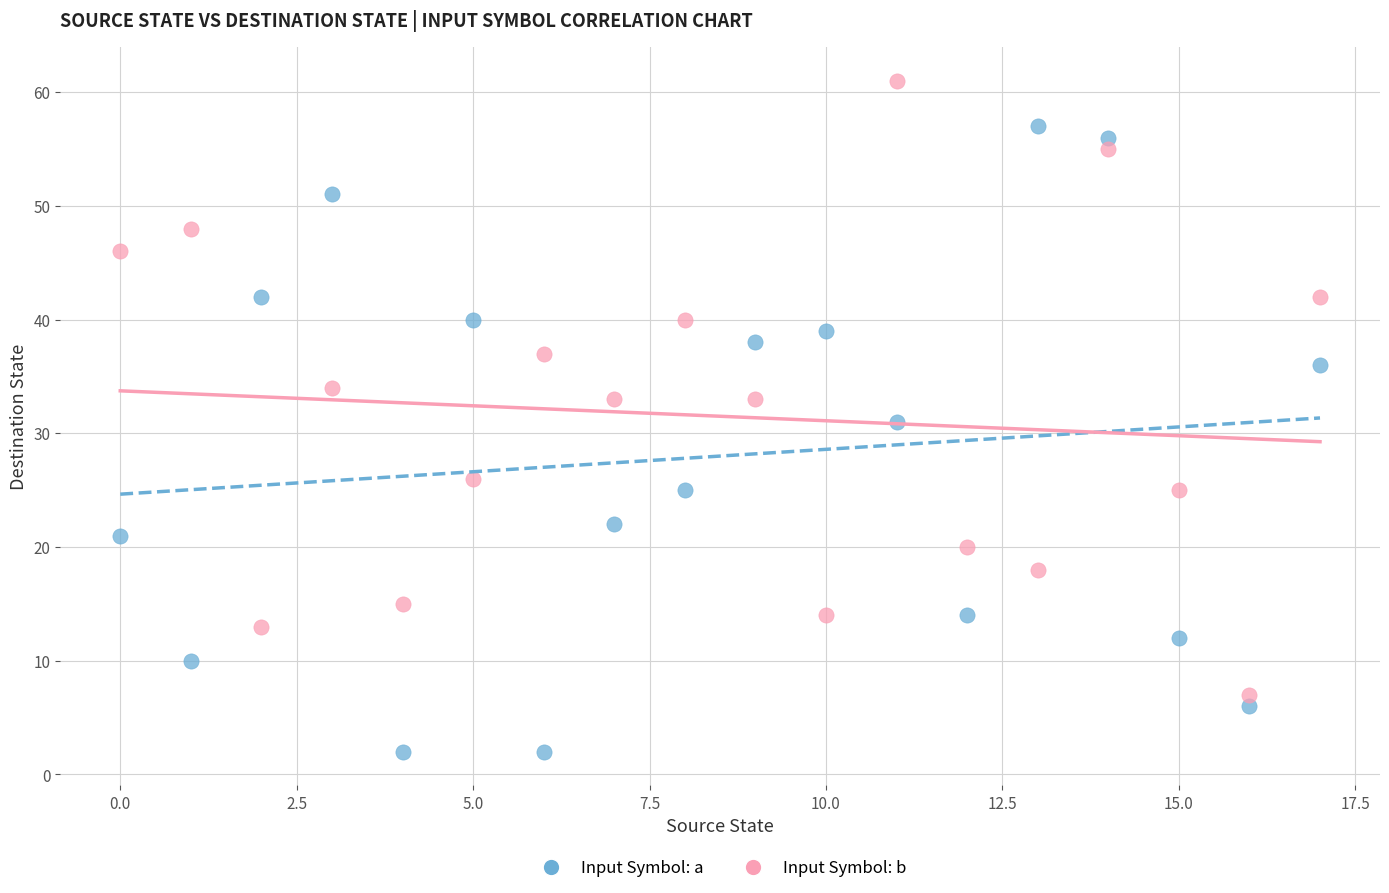

Which series contains the lowest Y value?

Input Symbol: a